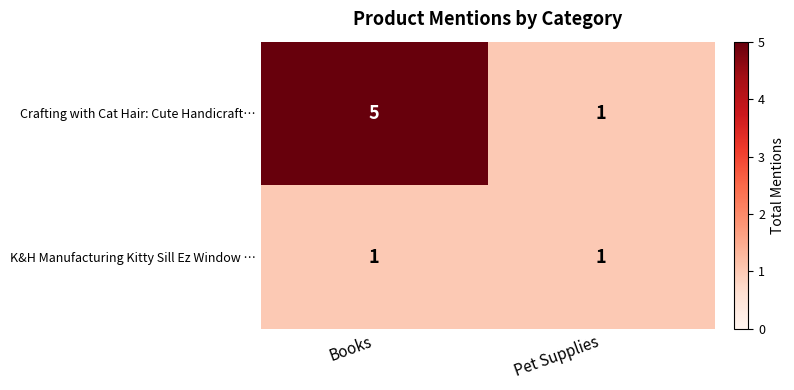

At Books, list the series in order from smallest to largest.

K&H Manufacturing Kitty Sill Ez Window …, Crafting with Cat Hair: Cute Handicraft…